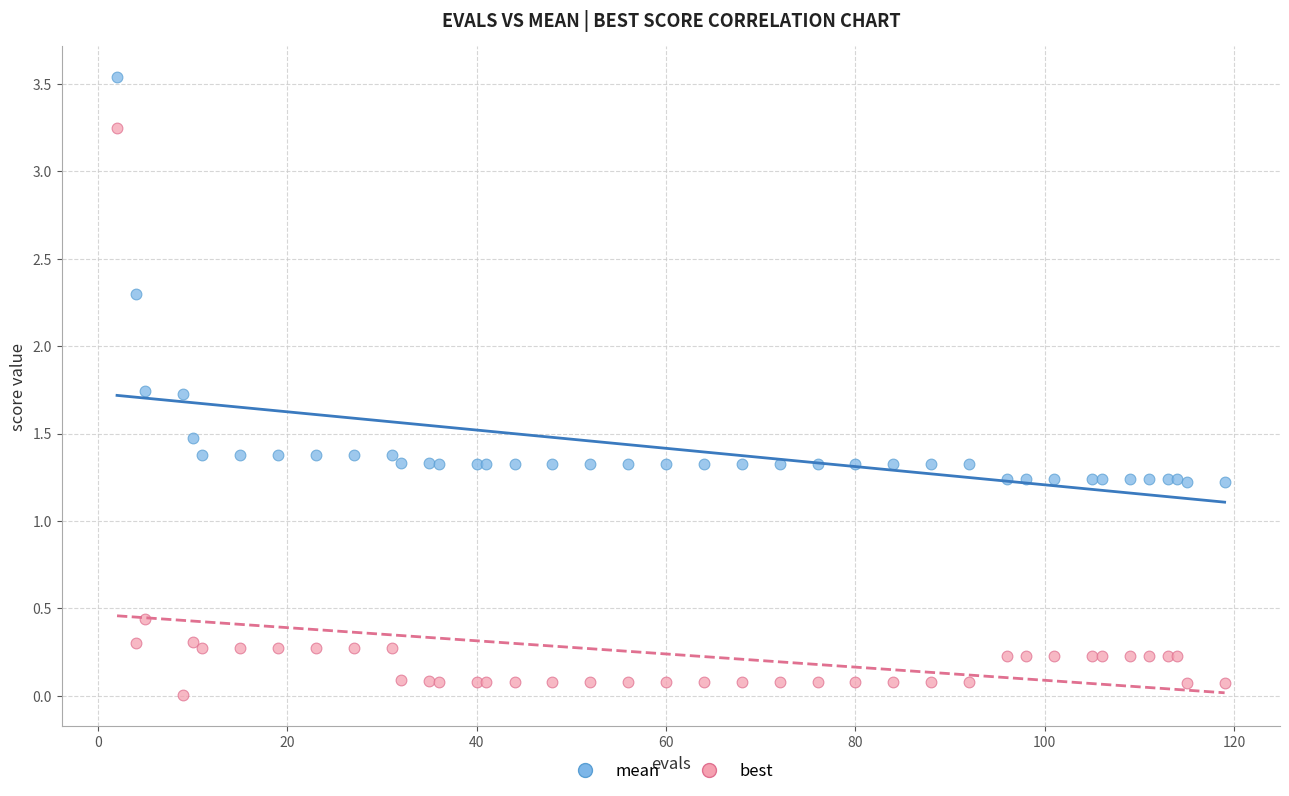

Which series contains the lowest Y value?

best